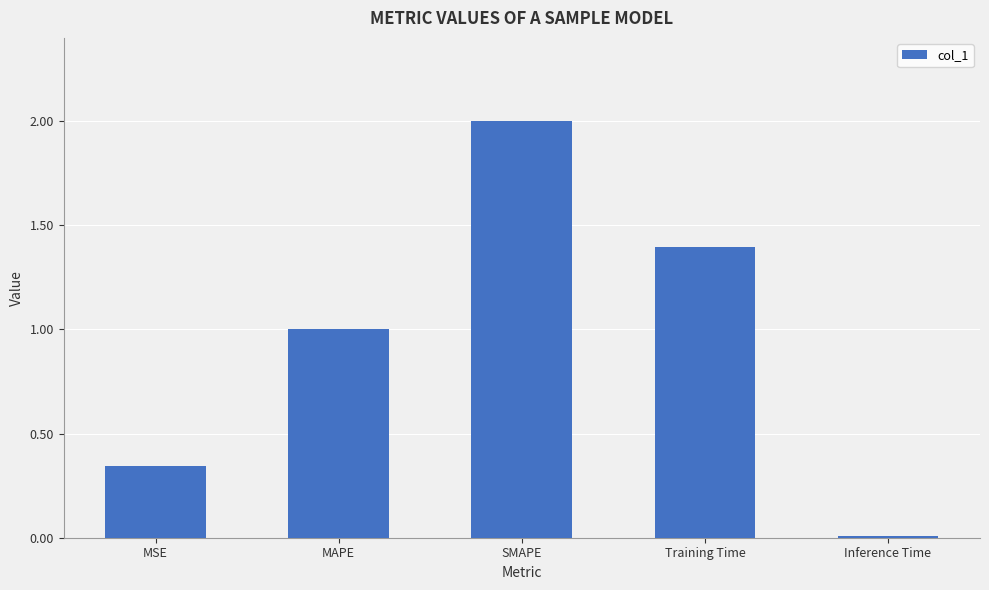

What is the maximum value shown in the chart?

2.0